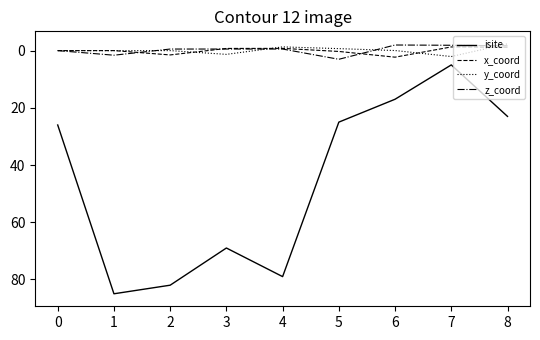

Which series has the widest spread of values?

isite